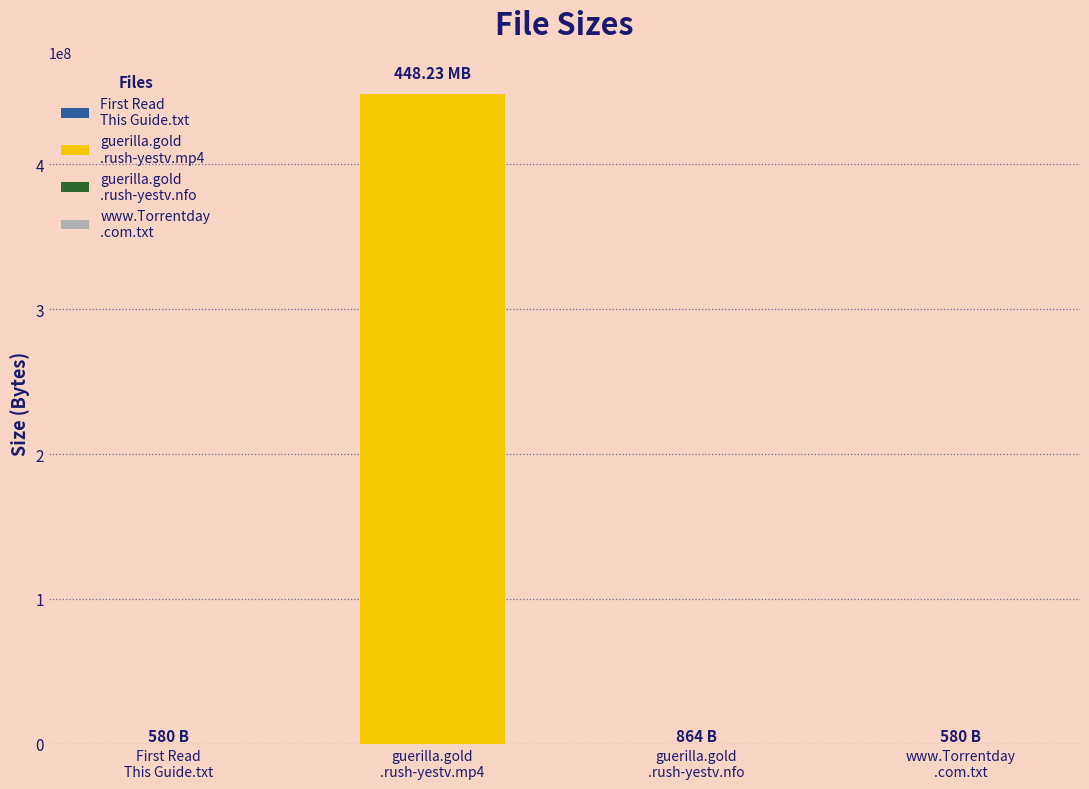

How many bars are there in total?

4